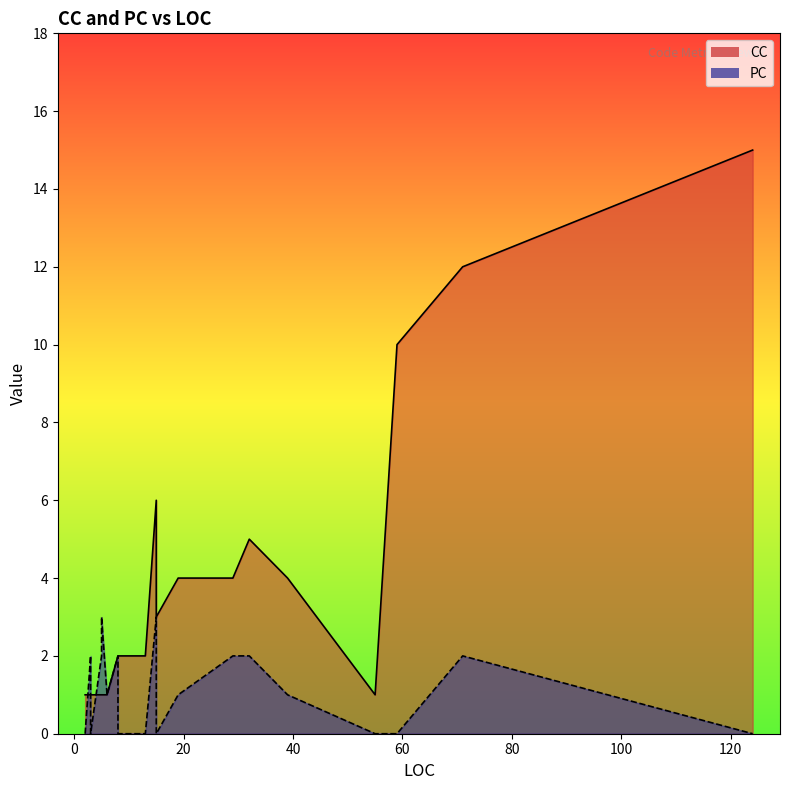

What is the sum of the CC values at 3 and 32?

6